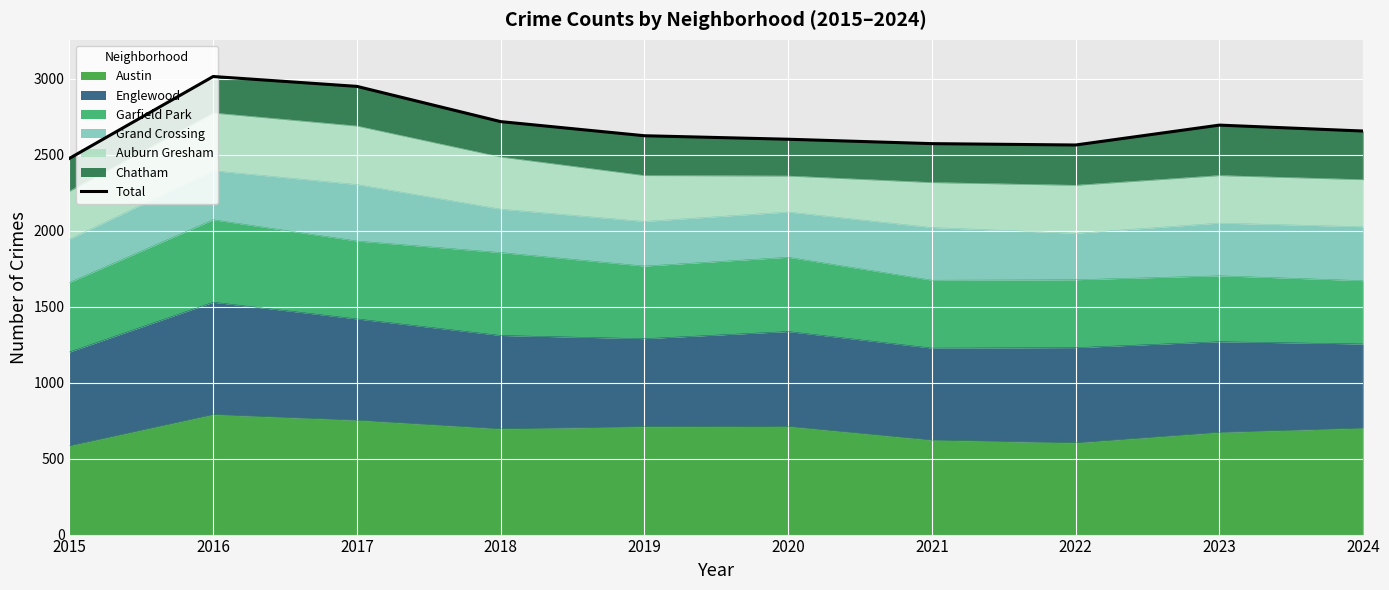

The chart shows a value of 2603 at 2020. True or false?

True